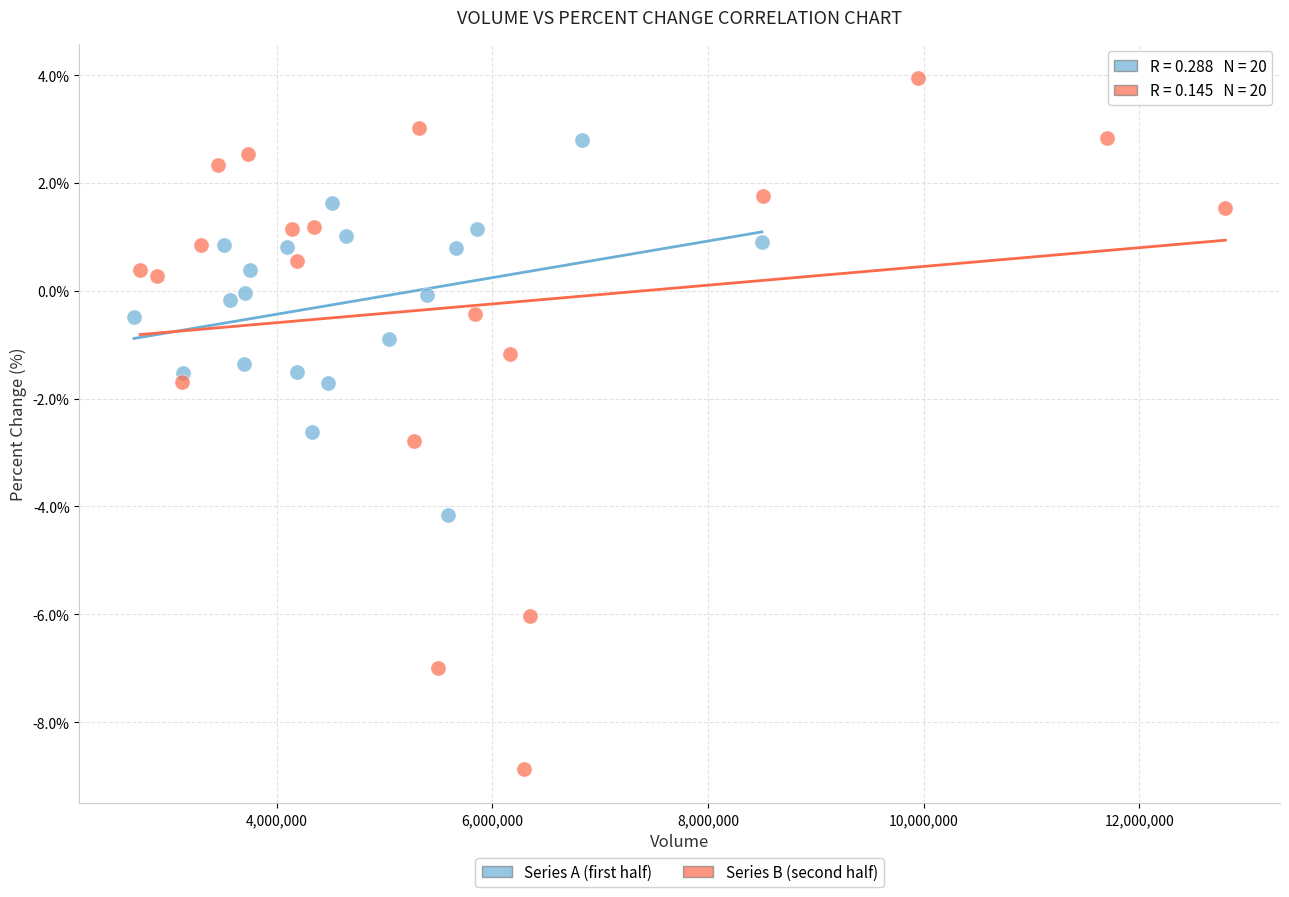

Which series has the widest spread of Y values?

Series B (second half)